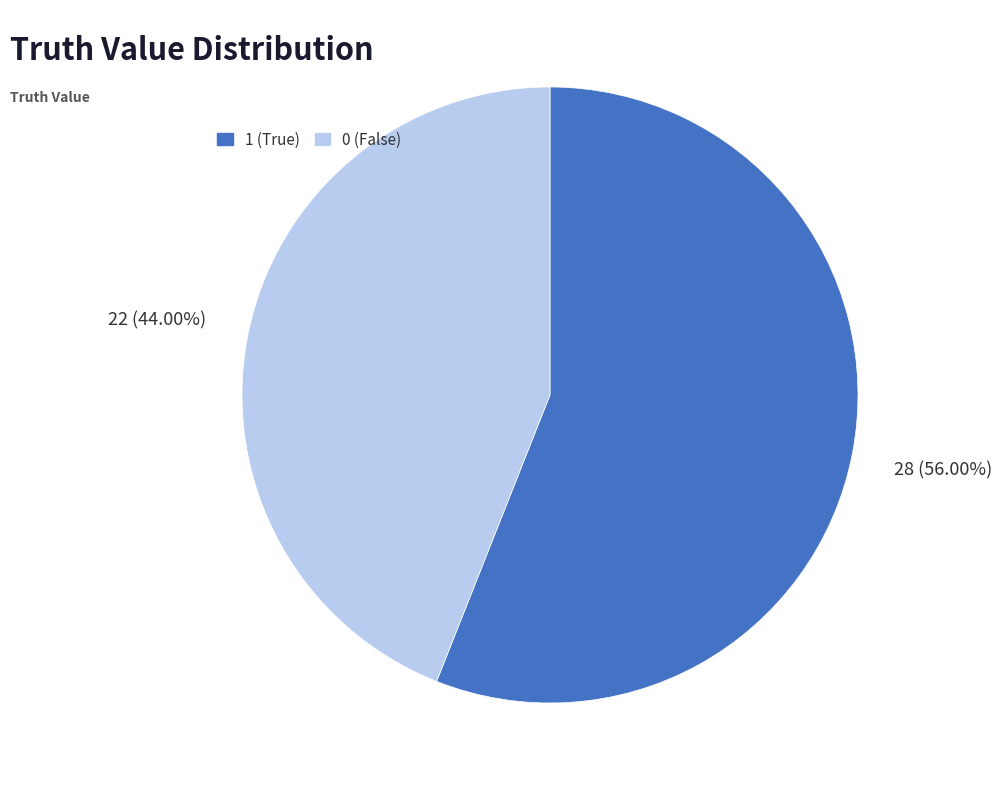

To the nearest percent, what is the combined percentage of 1 and 0?

100%